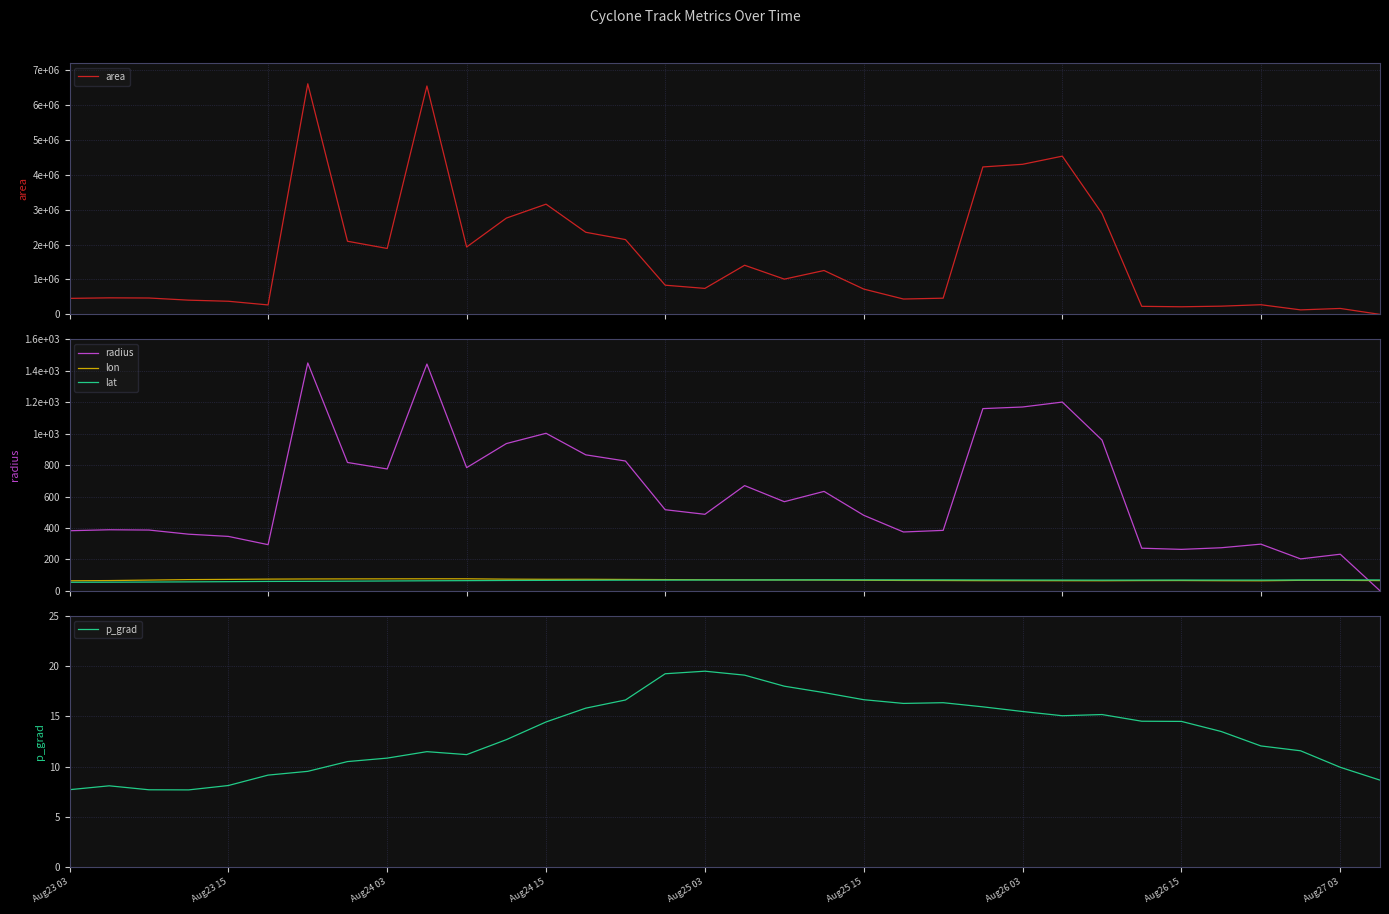

What is the value of the p_grad point at the 17th from the left?

19.5